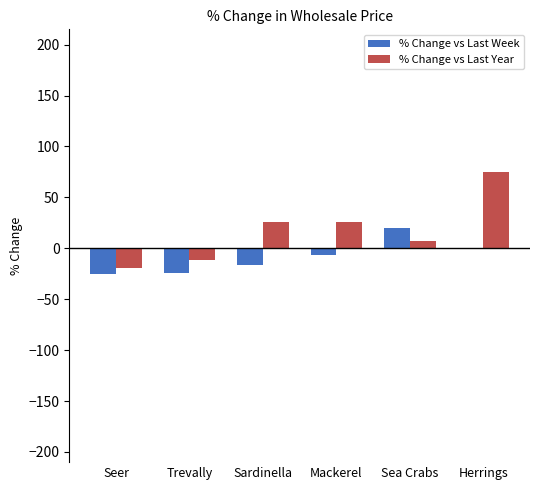

Which category has the highest value in the % Change vs Last Year series?

Herrings